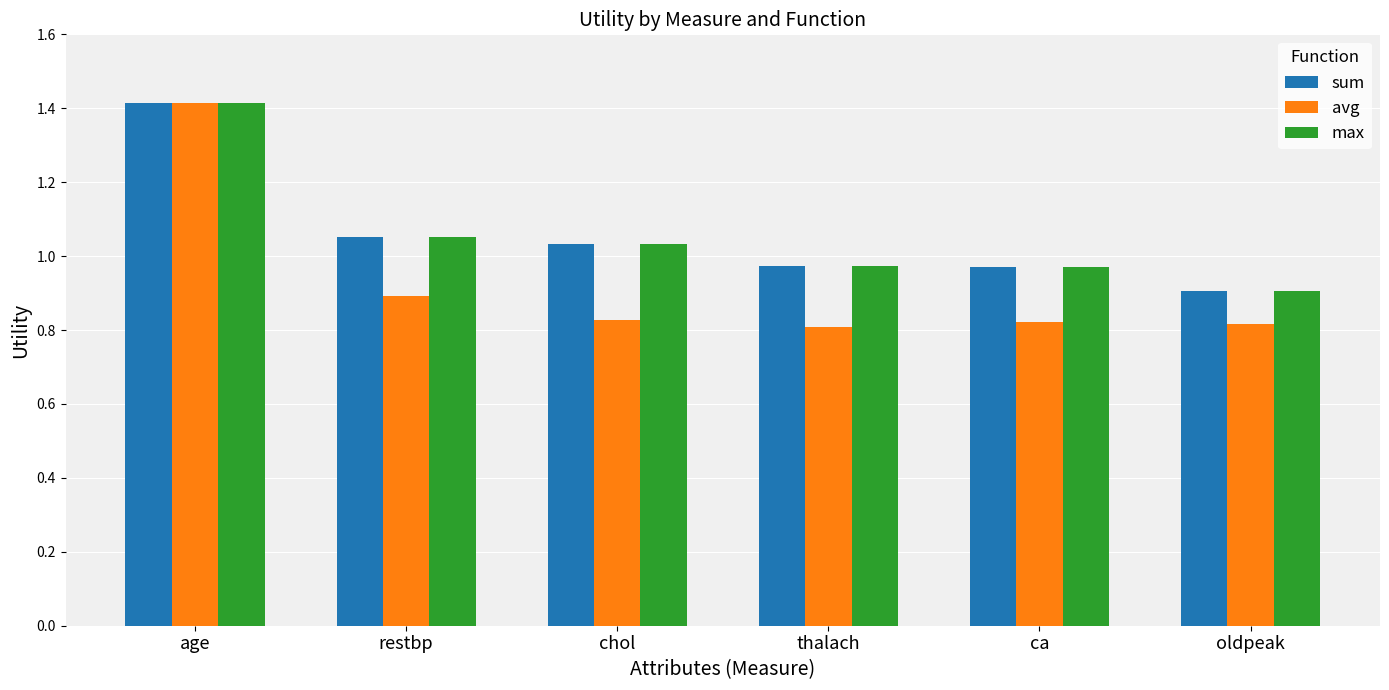

The avg series shows 1.4 at oldpeak. True or false?

False